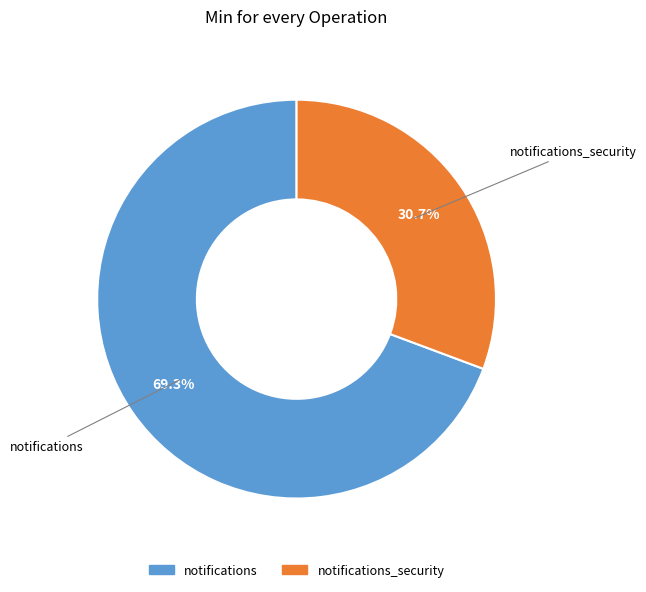

Is there a majority slice in this chart?

Yes